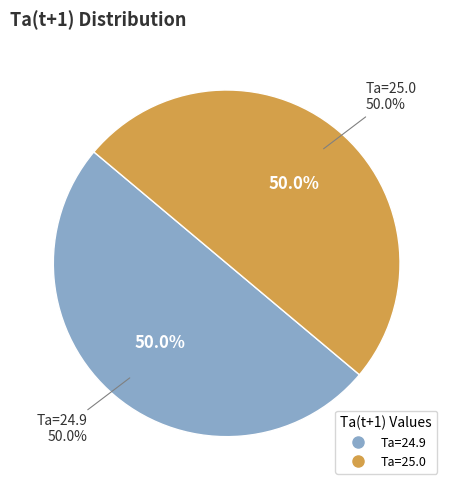

Does Row 5 represent more than half of the total?

No